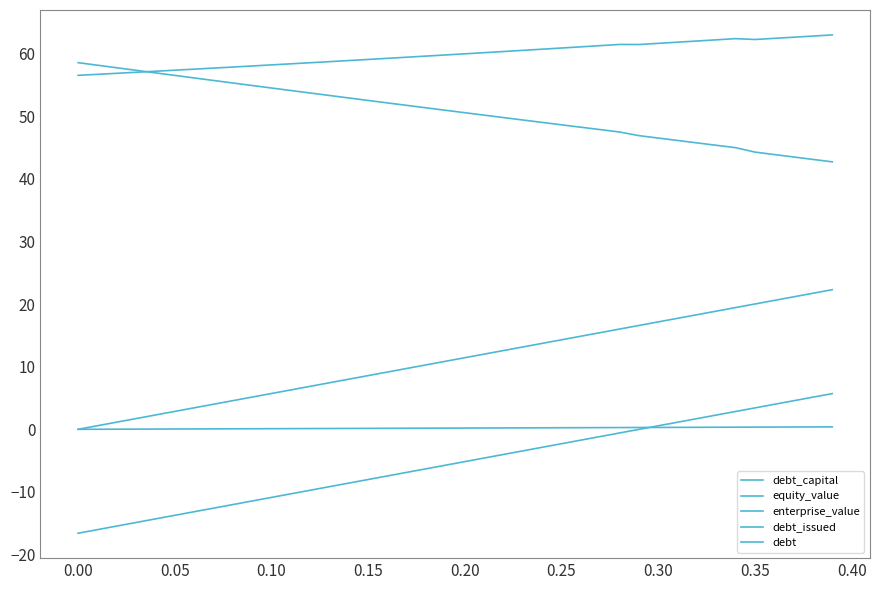

Is this an area chart (filled region under the line)?

No